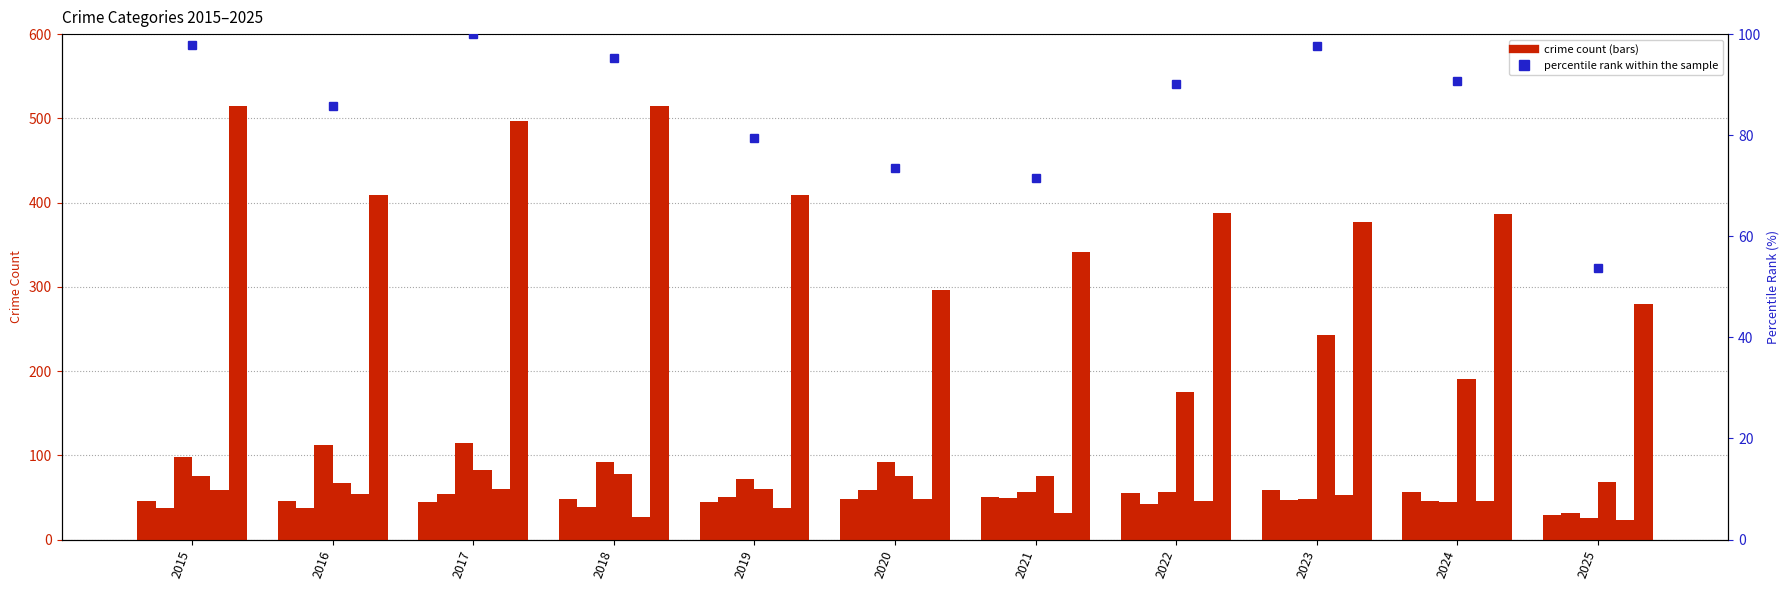

At which category is the sum across all series the highest?

2017